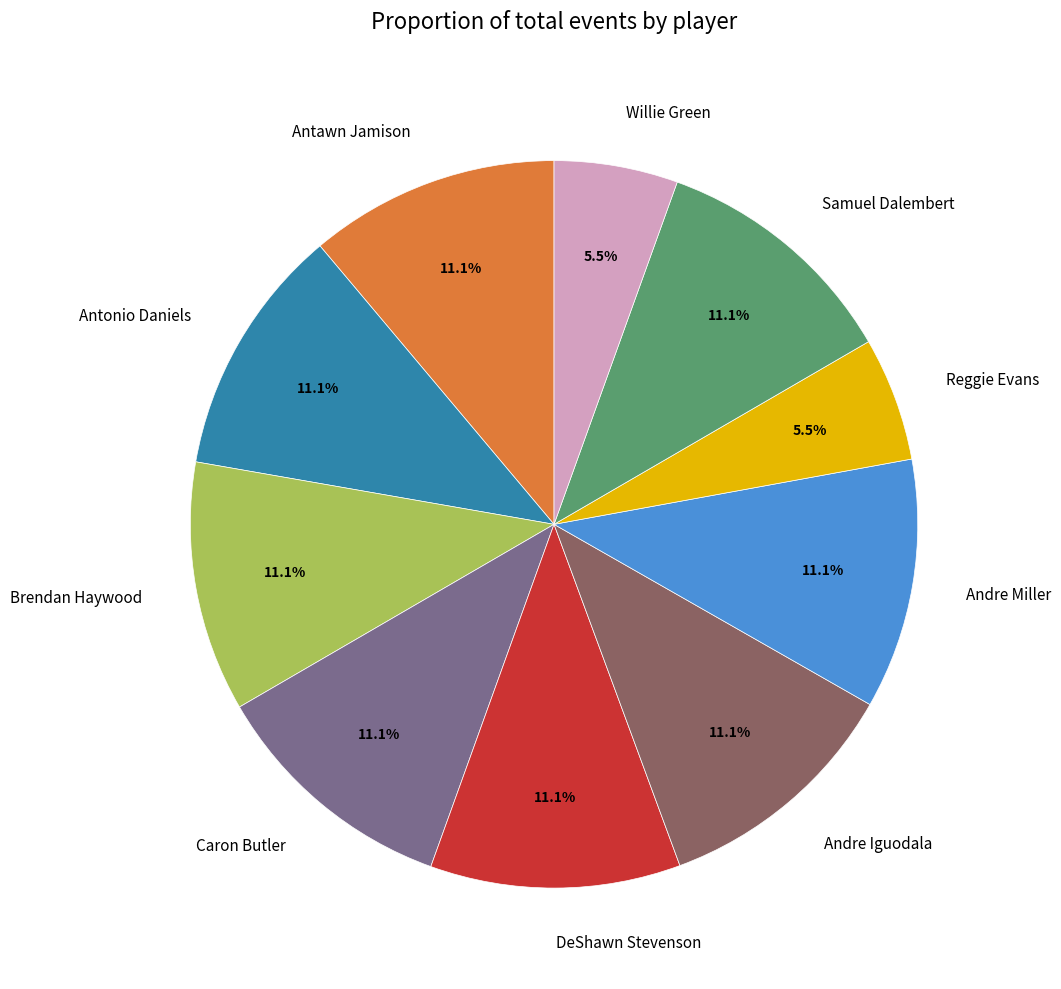

Approximately how many times larger is the value at Andre Iguodala compared to DeShawn Stevenson?

1.0